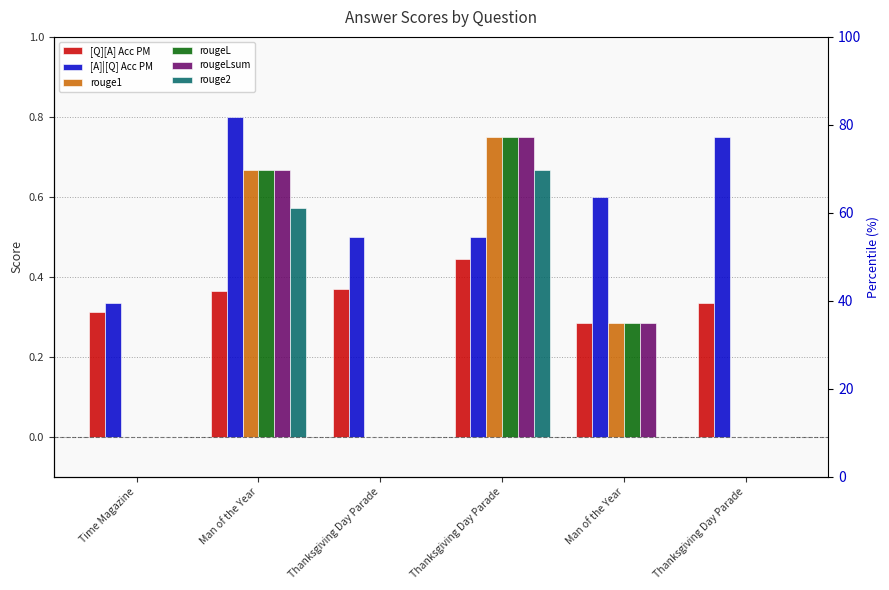

Reading right to left, transcribe all the data shown in this chart.

[Q][A] Acc PM: 0.3	0.3	0.4	0.4	0.4	0.3
[A]|[Q] Acc PM: 0.8	0.6	0.5	0.5	0.8	0.3
rouge1: 0.0	0.3	0.7	0.0	0.7	0.0
rougeL: 0.0	0.3	0.7	0.0	0.7	0.0
rougeLsum: 0.0	0.3	0.7	0.0	0.7	0.0
rouge2: 0.0	0.0	0.7	0.0	0.6	0.0